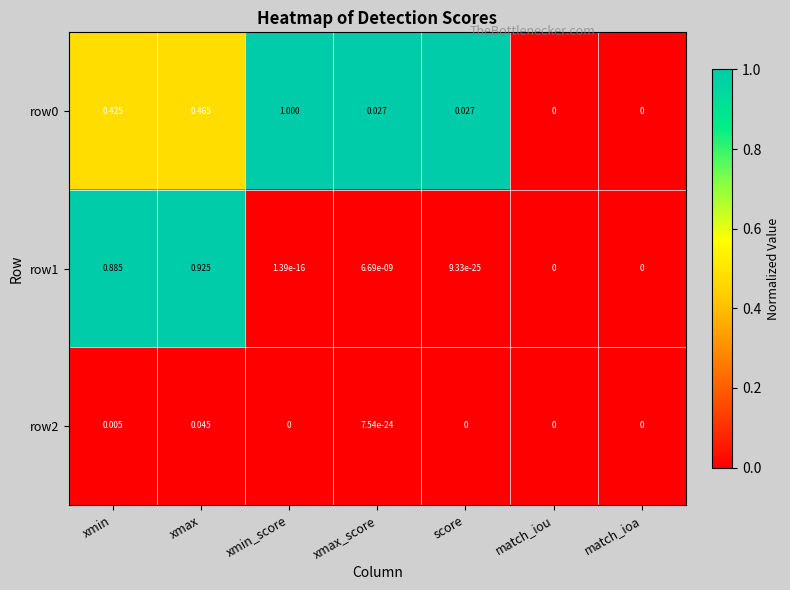

At which category is the sum across all series the highest?

xmax